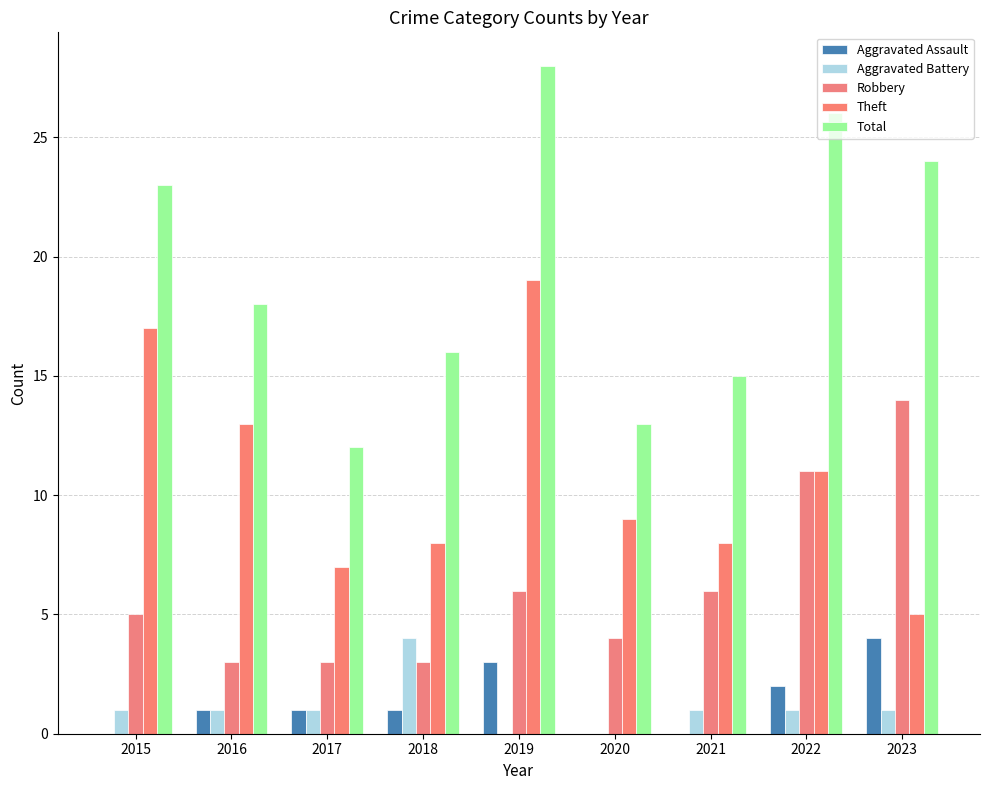

Reading left to right, transcribe all the data shown in this chart.

Aggravated Assault: 0	1	1	1	3	0	0	2	4
Aggravated Battery: 1	1	1	4	0	0	1	1	1
Robbery: 5	3	3	3	6	4	6	11	14
Theft: 17	13	7	8	19	9	8	11	5
Total: 23	18	12	16	28	13	15	26	24